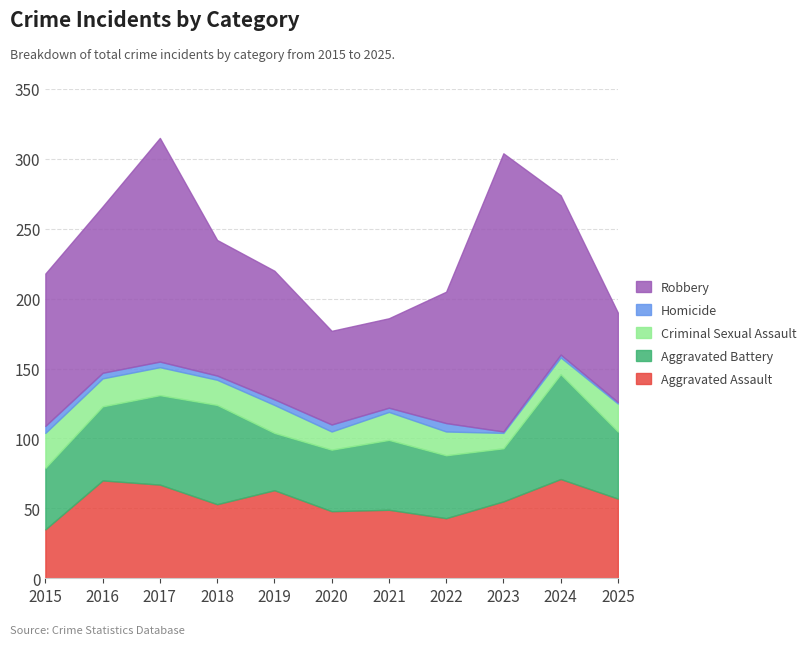

At which category does Criminal Sexual Assault reach its first local peak?

2019